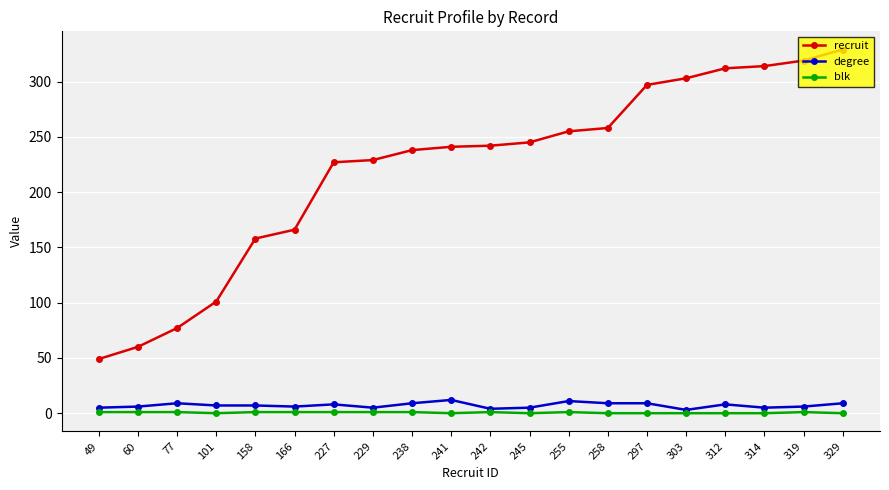

List the series in order of their peak value, highest first.

recruit, degree, blk